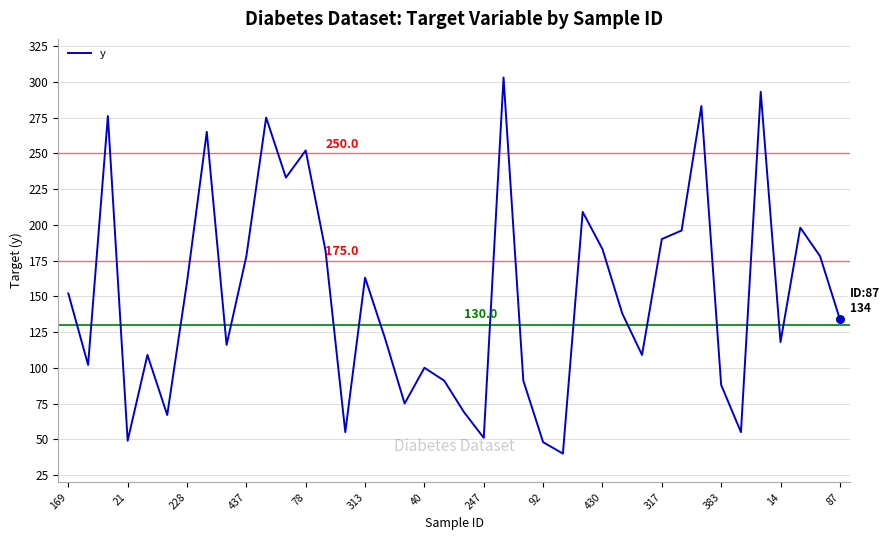

What is the difference between the maximum and minimum values?

263